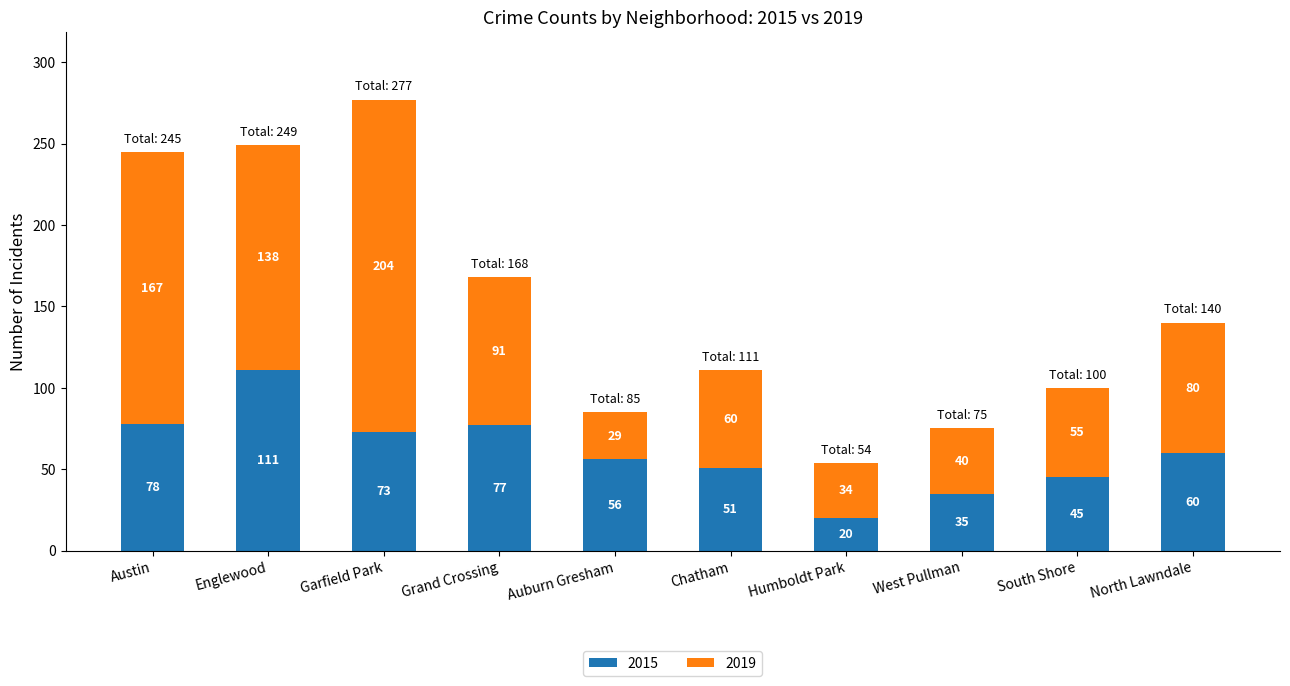

The value of 2015 at Auburn Gresham is 56. True or false?

True